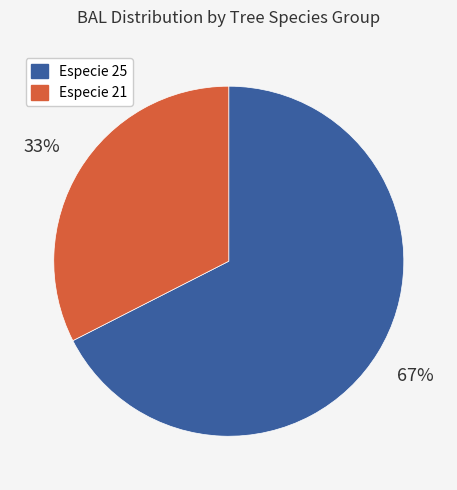

Does Especie 25 represent more than half of the total?

Yes